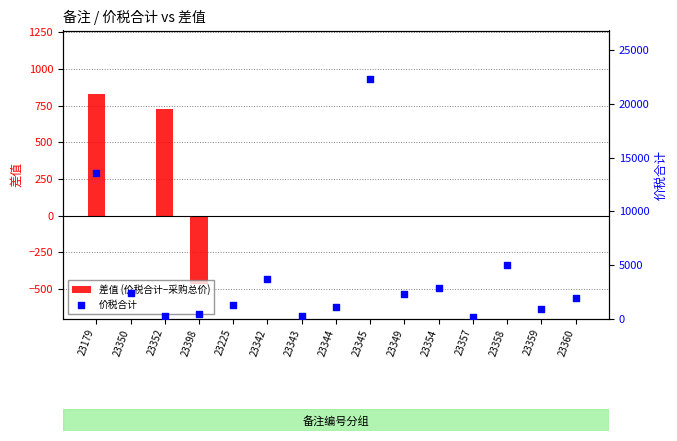

Which series has the largest total across all categories?

价税合计